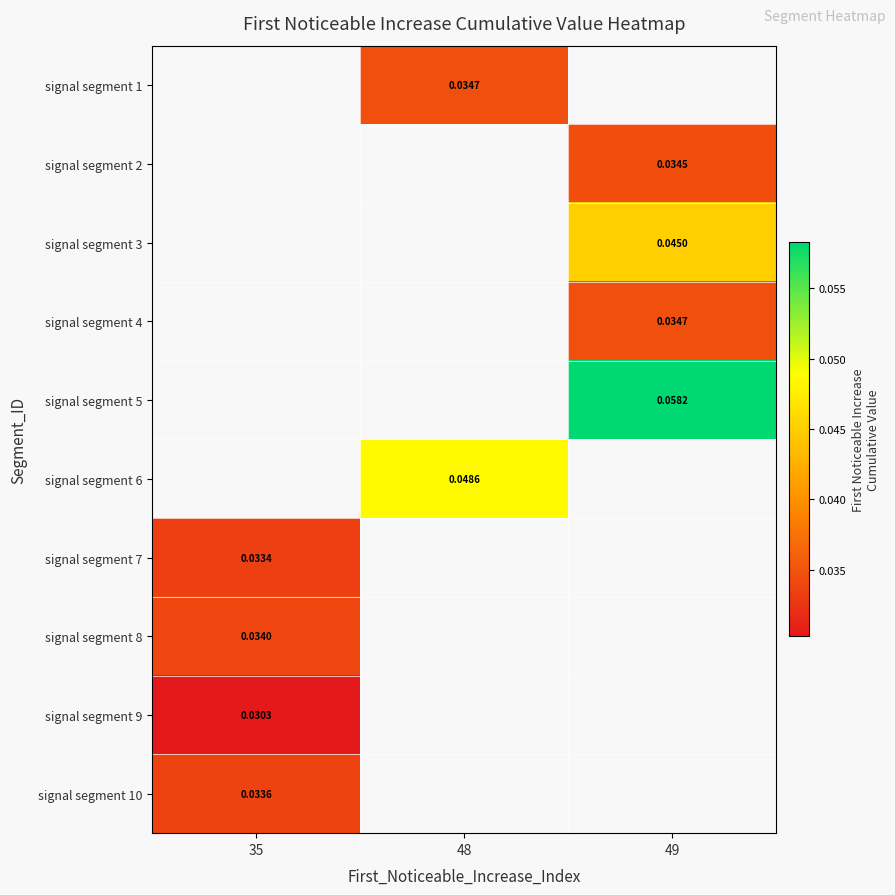

True or false: signal segment 1 has a value of 0.1 at 48.

False